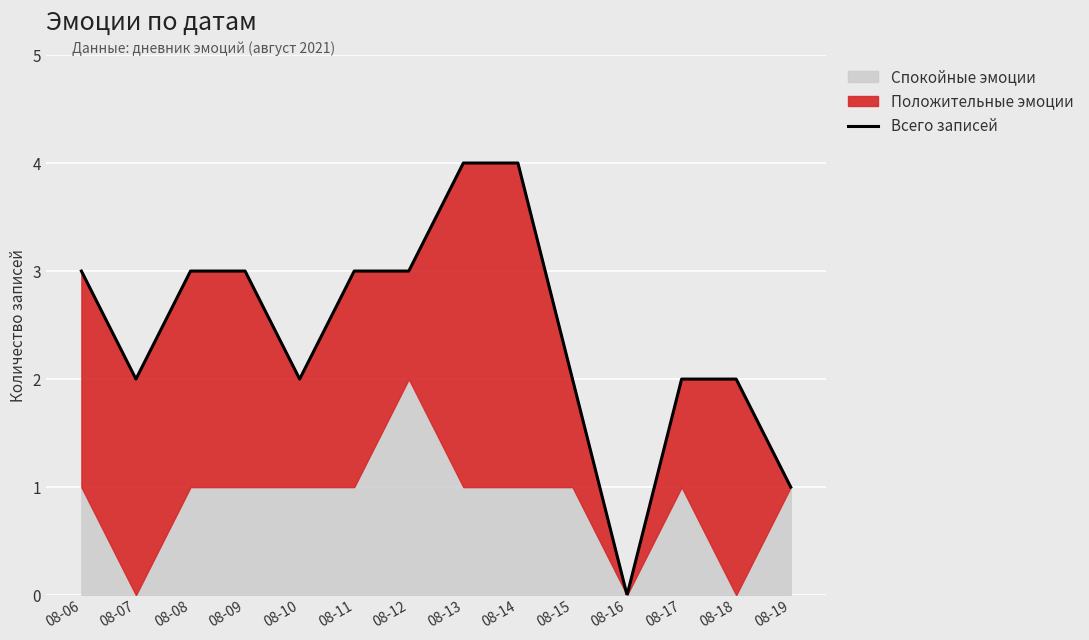

The chart shows a value of 5 at 08-11. True or false?

False